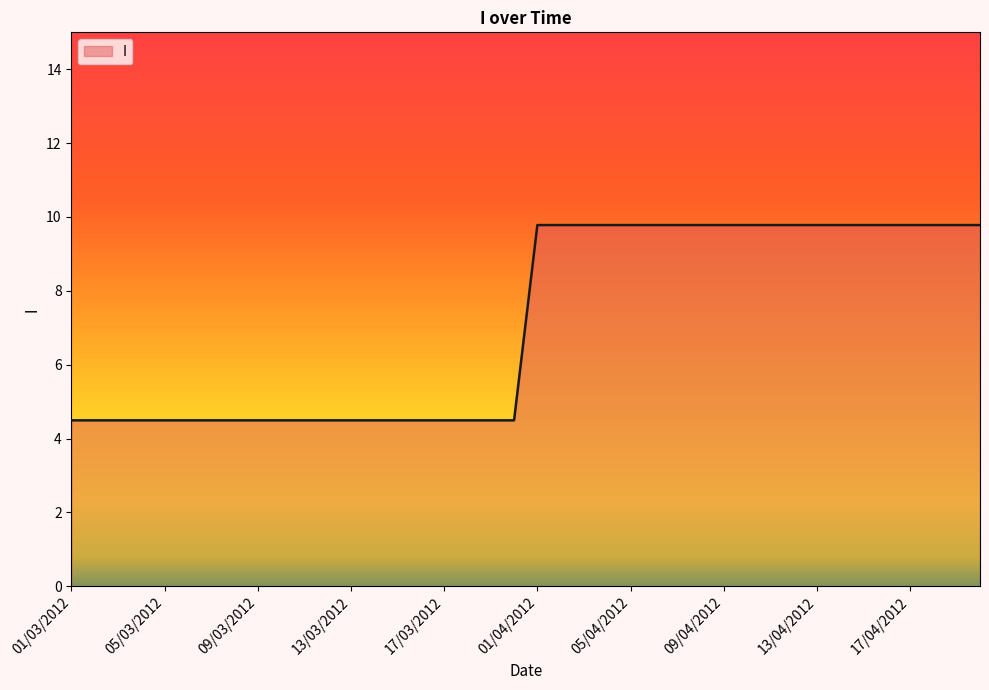

What is the greatest value displayed?

9.8